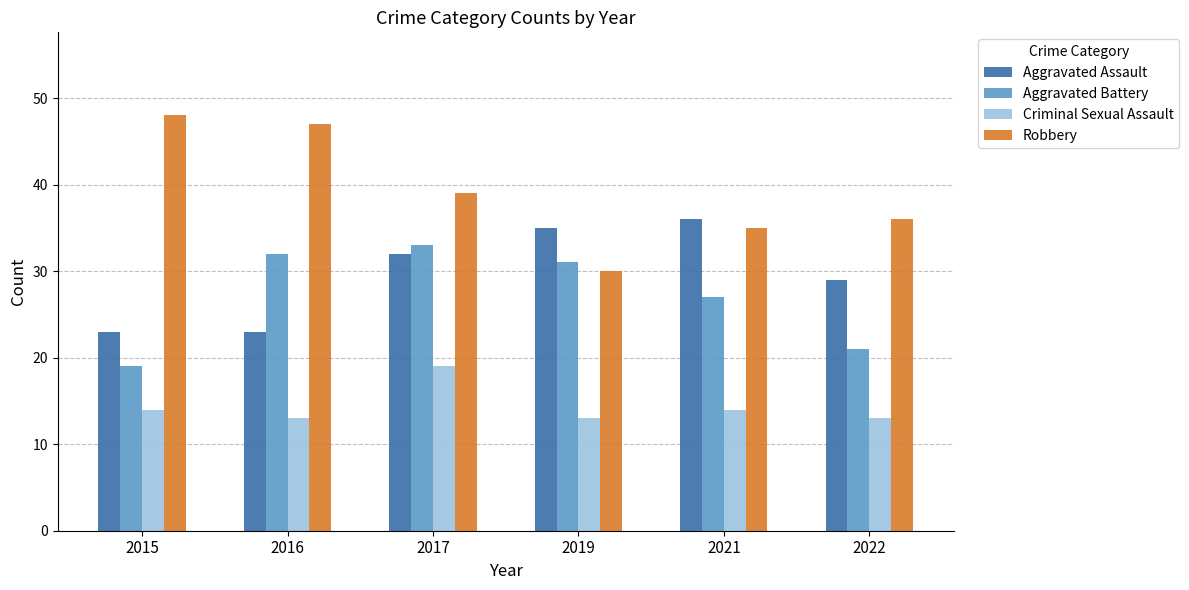

List the series in order of their peak value, lowest first.

Criminal Sexual Assault, Aggravated Battery, Aggravated Assault, Robbery